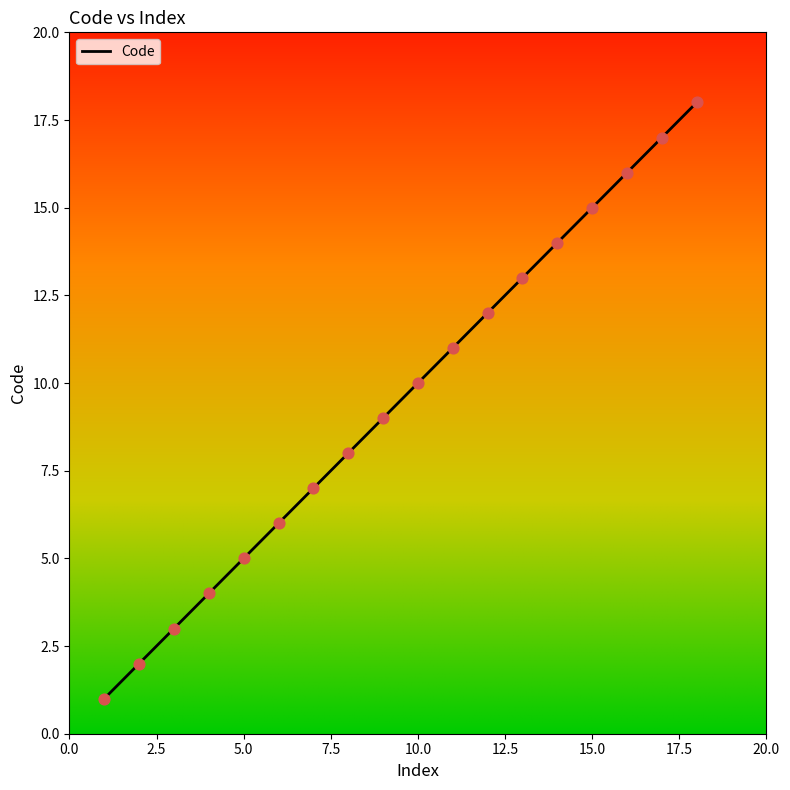

What is the difference between the maximum and minimum values?

17